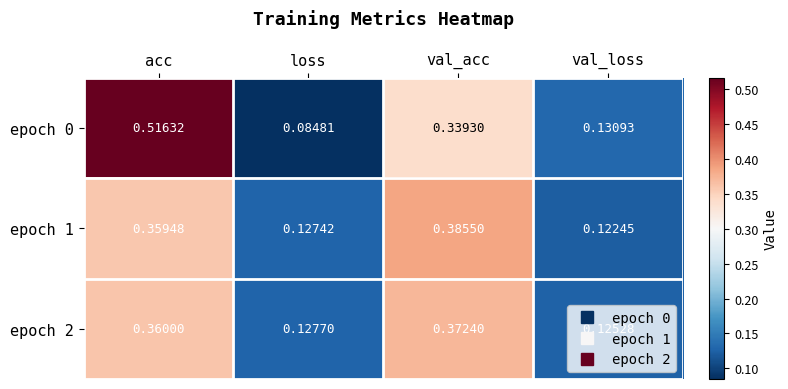

List the labels in order of epoch 0 value, largest first.

acc, val_acc, val_loss, loss